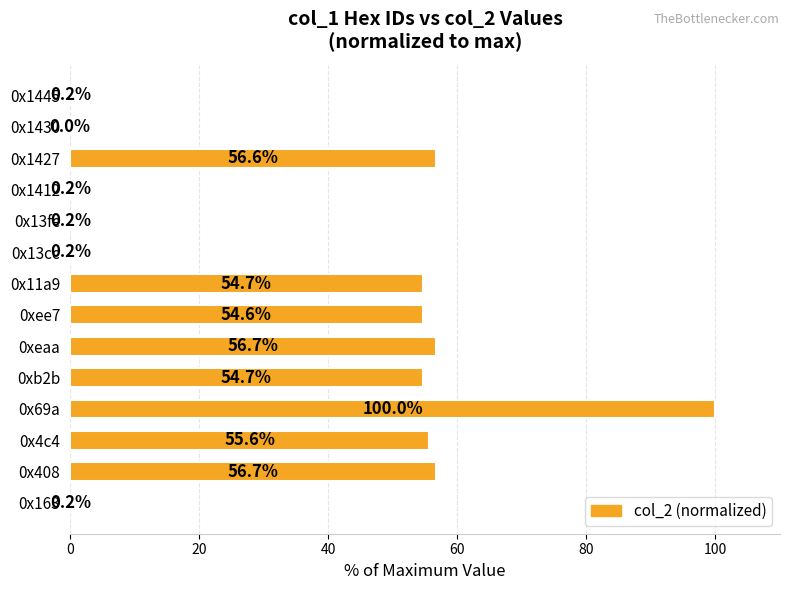

Does the chart contain stacked bars?

No